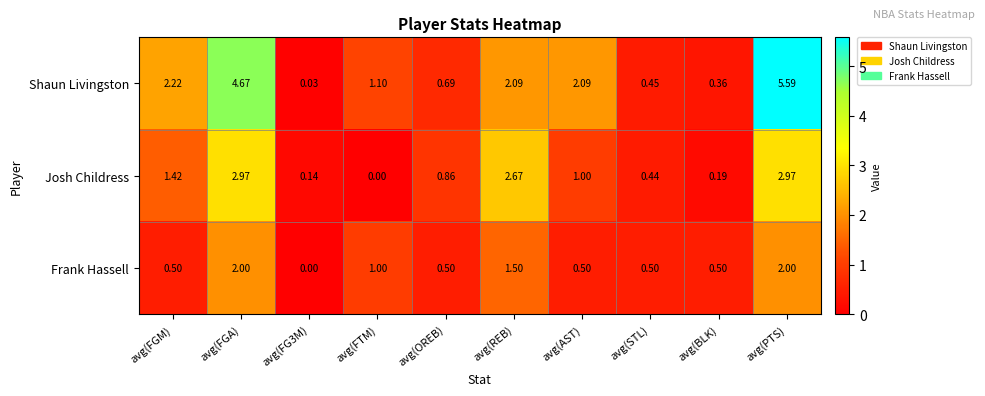

Is the value of Shaun Livingston at avg(PTS) greater than the value of Frank Hassell at avg(STL)?

Yes